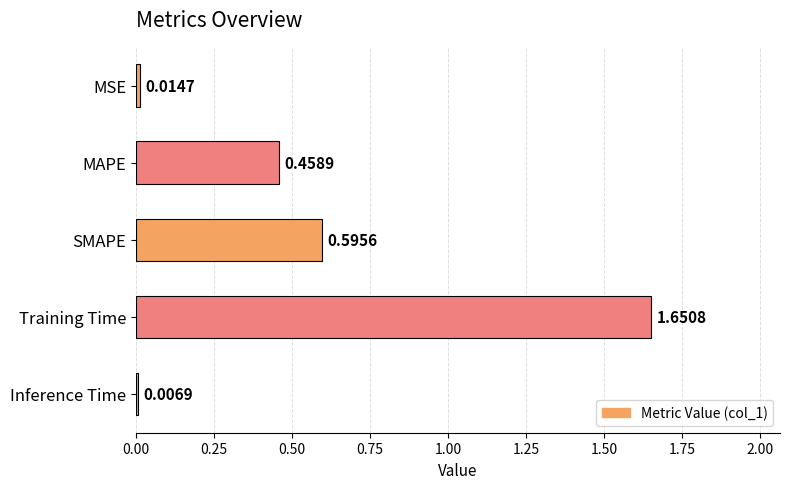

At which label is the value closest to 0?

Inference Time